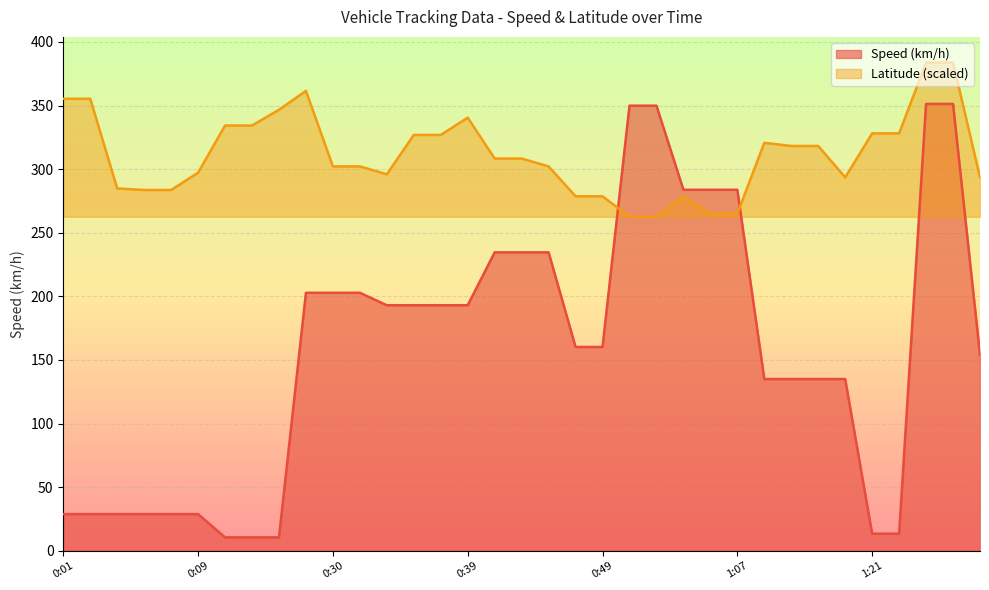

After their last crossing, which series has the higher values: Speed (km/h) or Latitude?

Latitude